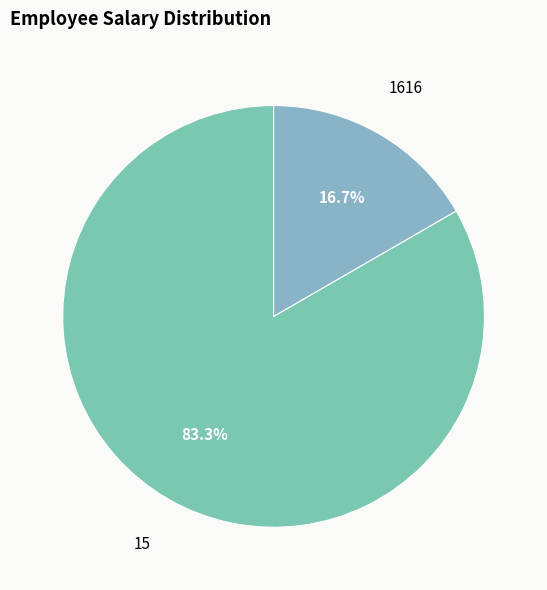

The 1616 slice represents 29% of the pie. True or false?

False